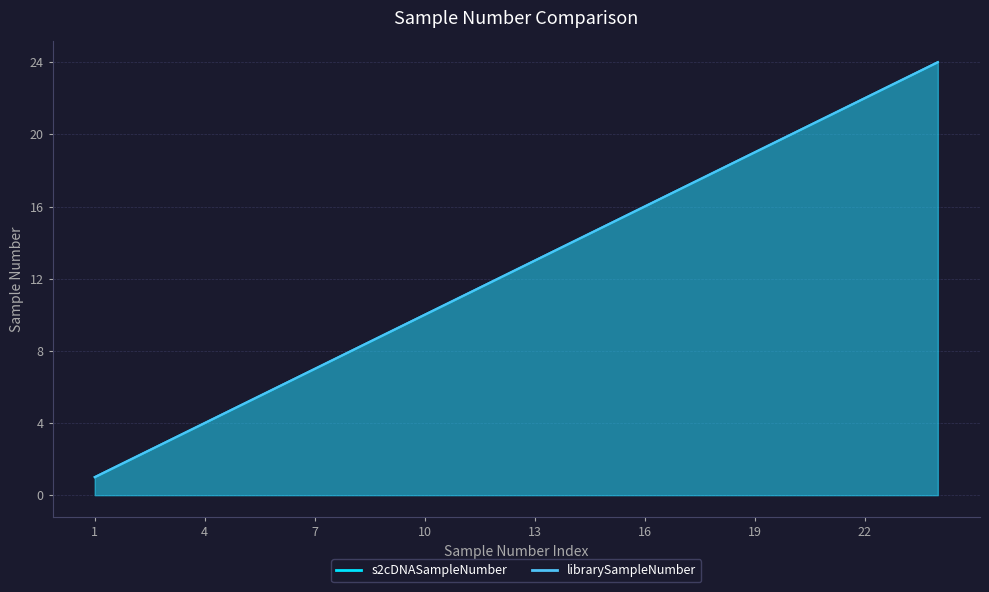

The s2cDNASampleNumber series shows 23 at 14. True or false?

False